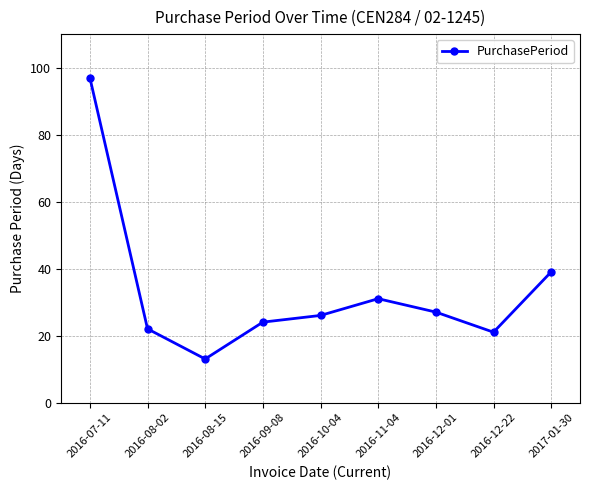

What position from the left is 2016-10-04?

5